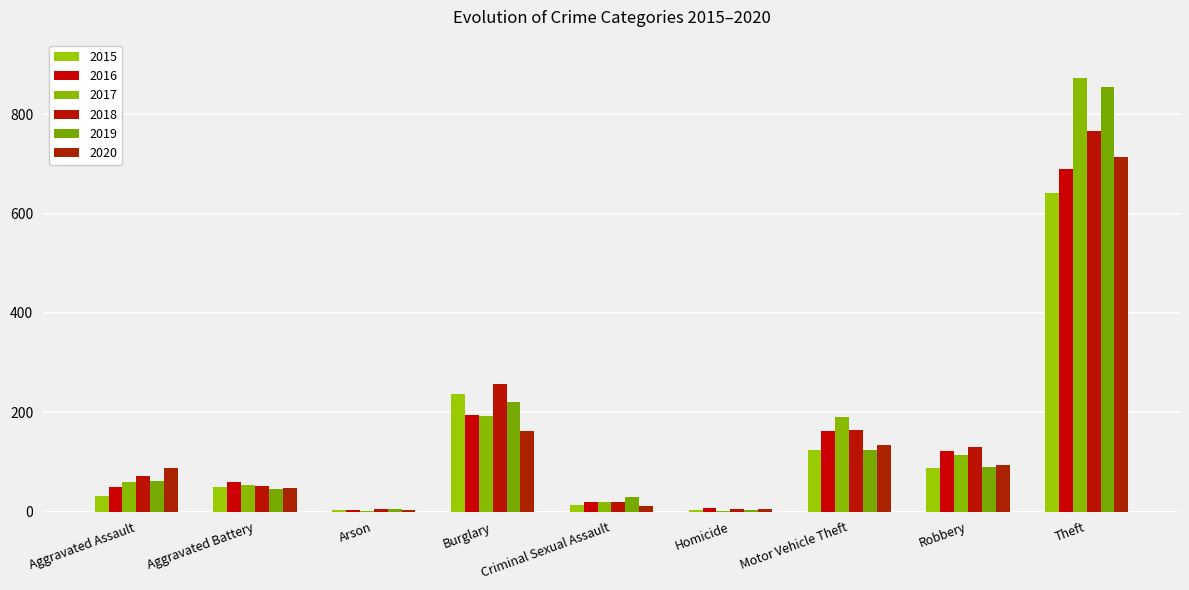

True or false: 2016 has a value of 29 at Criminal Sexual Assault.

False